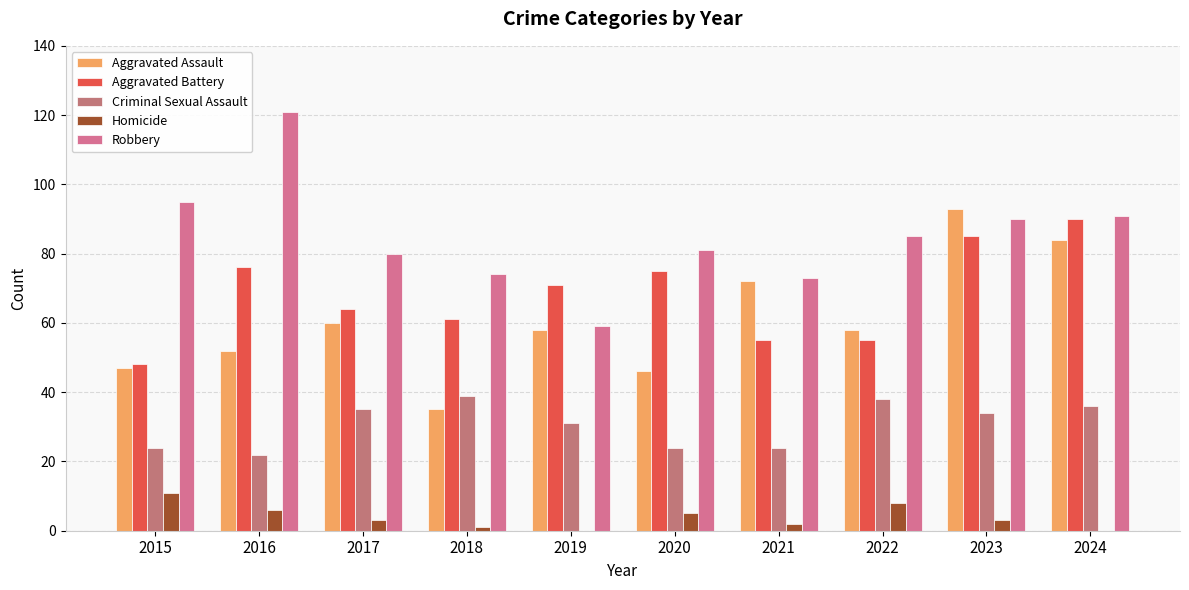

What is the difference between the second highest and second lowest values in the Aggravated Assault series?

38